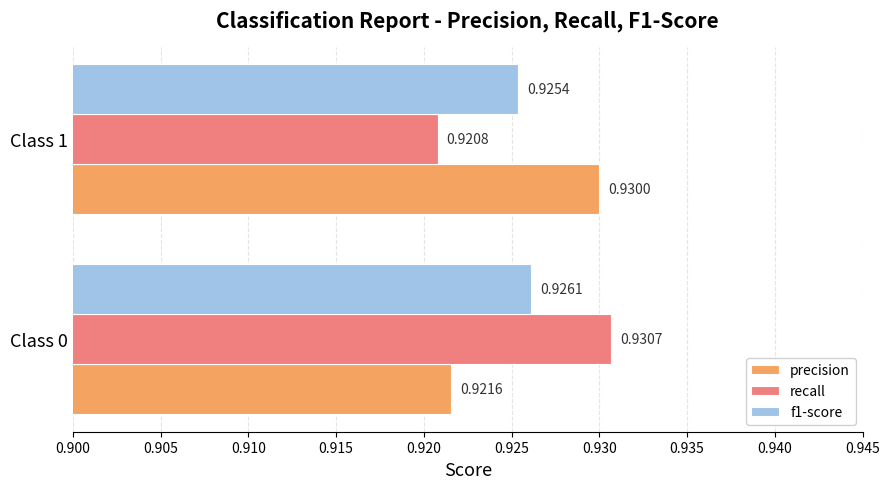

At Class 0, list the series in order from smallest to largest.

precision, f1-score, recall